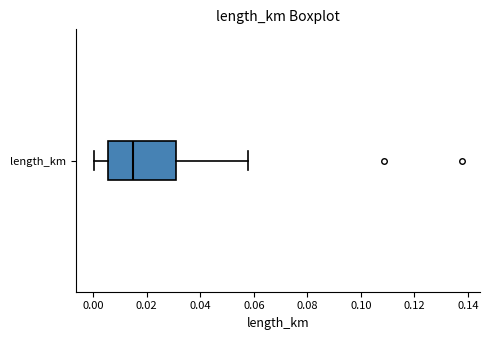

Where is the left edge of the box for length_km on the x-axis? The values are not printed on the chart, so give them approximately, as read against the axis.

0.006